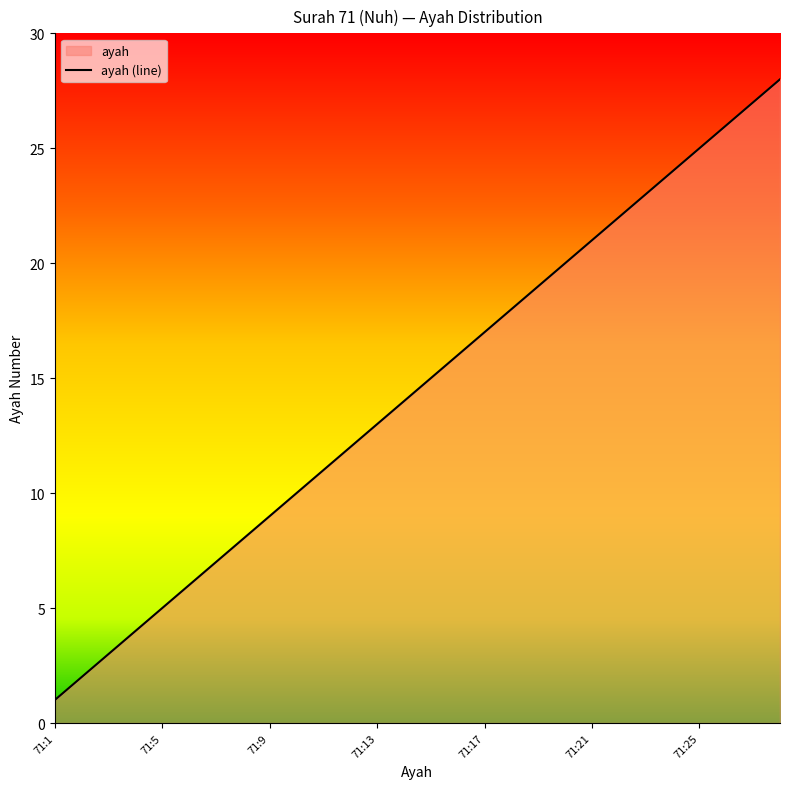

Reading left to right, what are all the values shown in this chart?

1	2	3	4	5	6	7	8	9	10	11	12	13	14	15	16	17	18	19	20	21	22	23	24	25	26	27	28